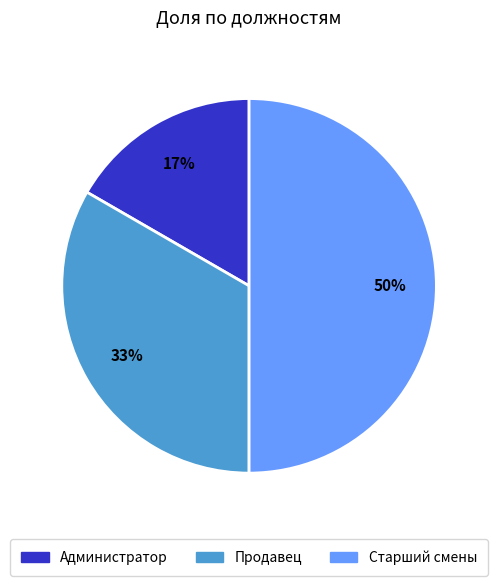

To the nearest percent, what is the combined percentage of Продавец and Администратор?

50%